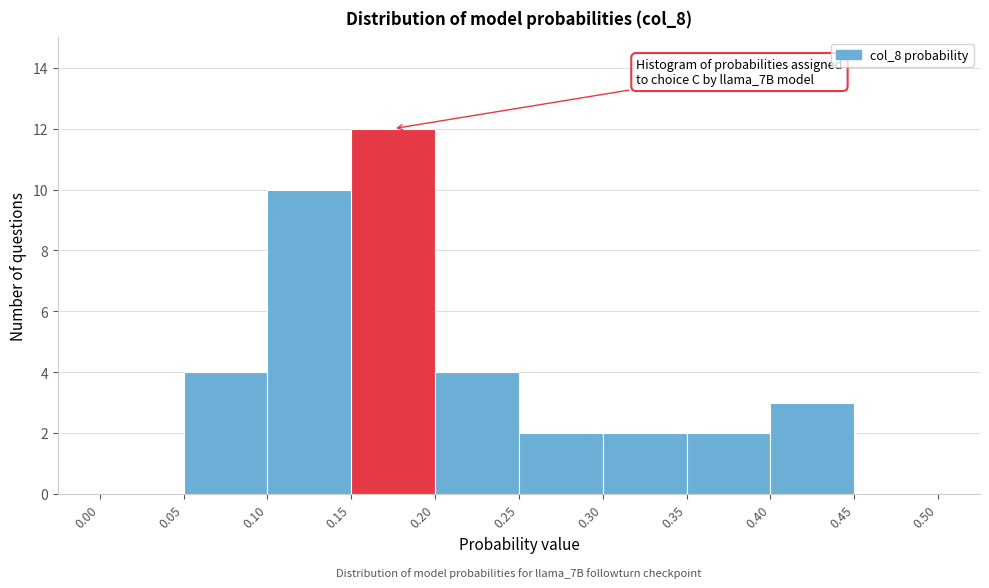

Which range on the x-axis has the tallest bar?

0.15 to 0.20